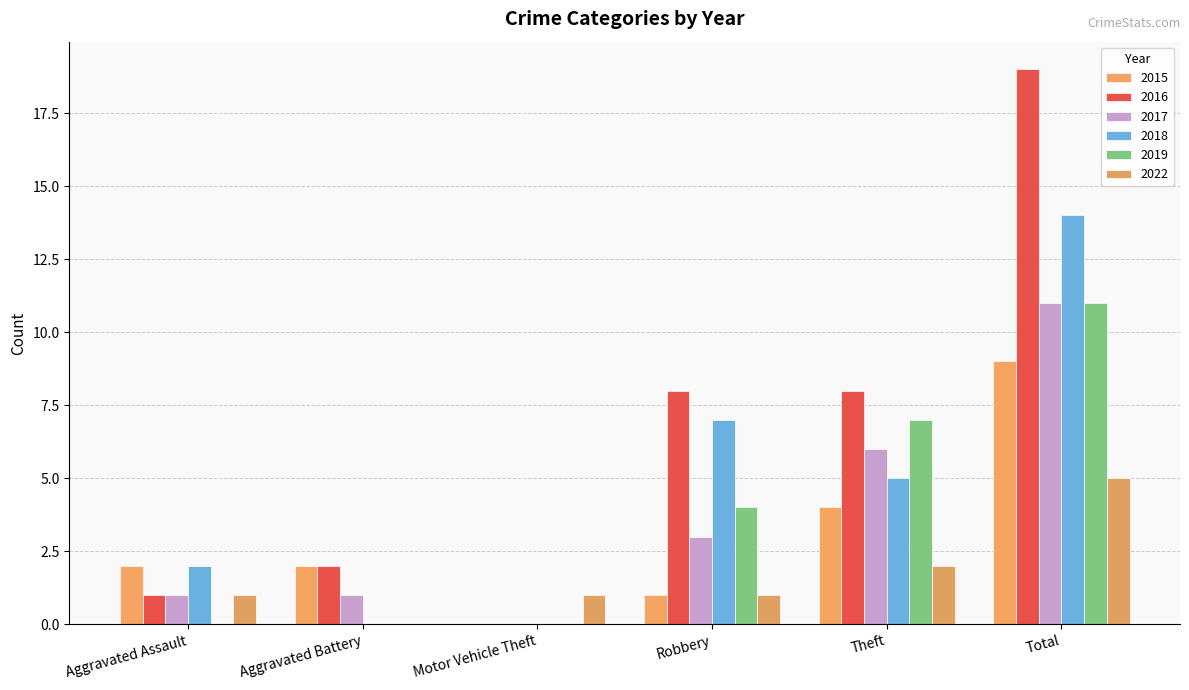

At which label does 2022 first exceed 1?

Theft